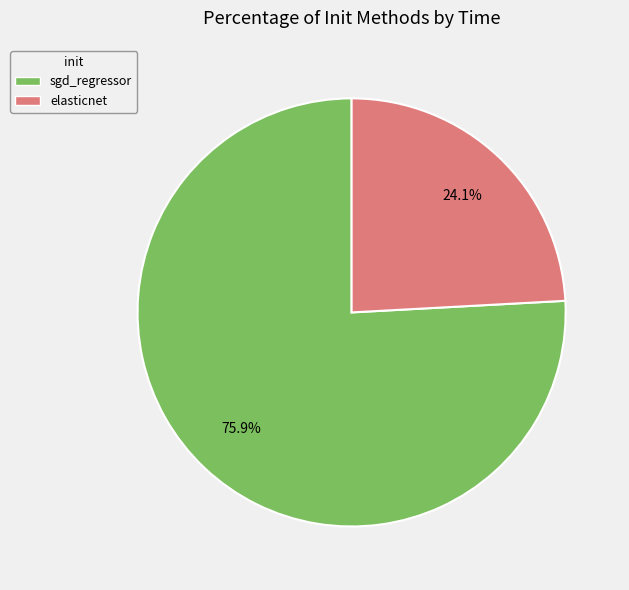

Does elasticnet account for over 50% of the chart?

No